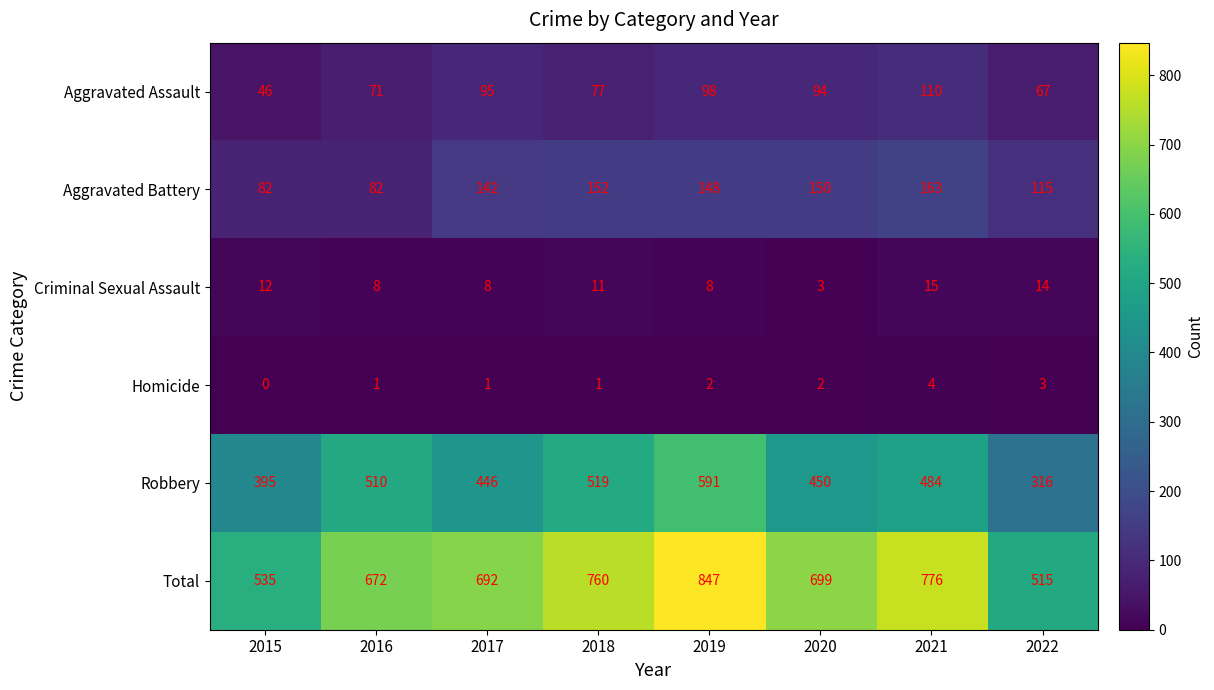

Is it true that Aggravated Battery equals 201 at 2020?

False